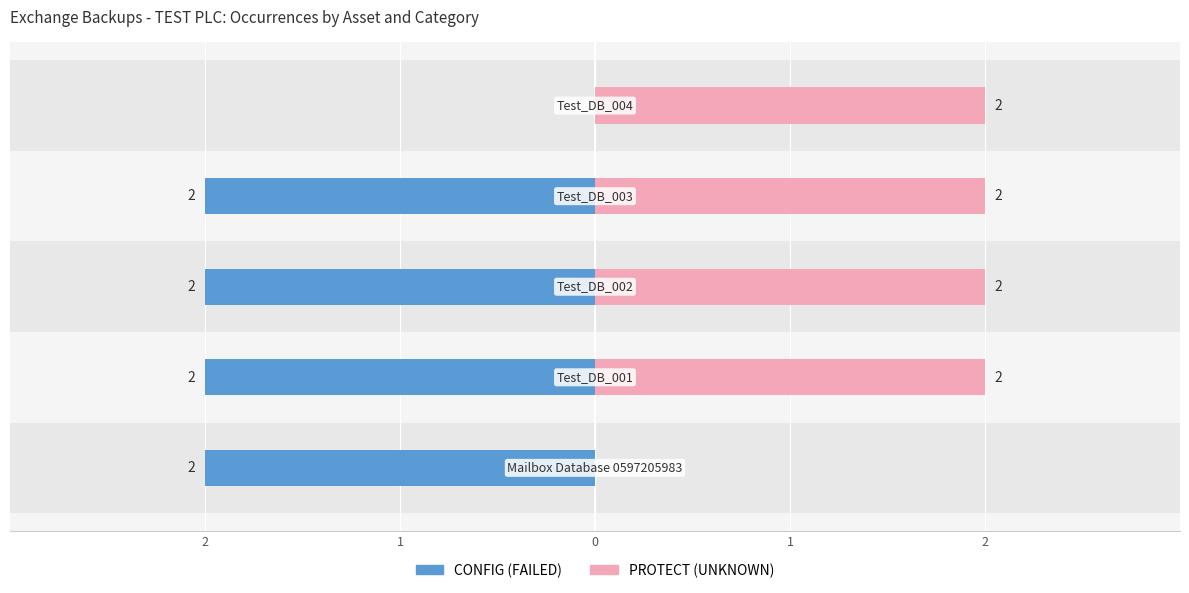

What is the sum of all PROTECT (UNKNOWN) values?

8